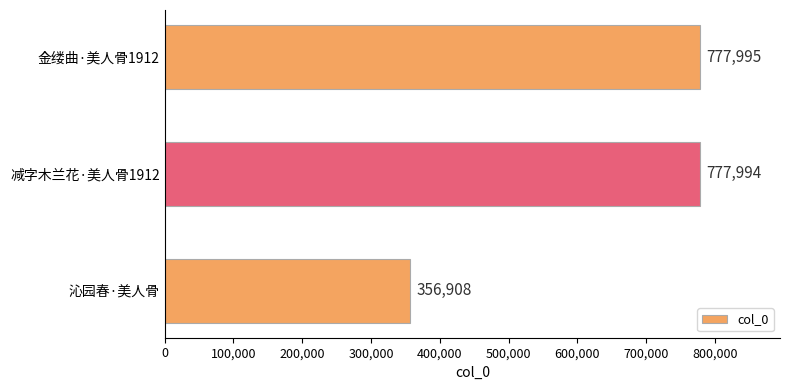

Which has a higher value, 沁园春·美人骨 or 金缕曲·美人骨1912?

金缕曲·美人骨1912